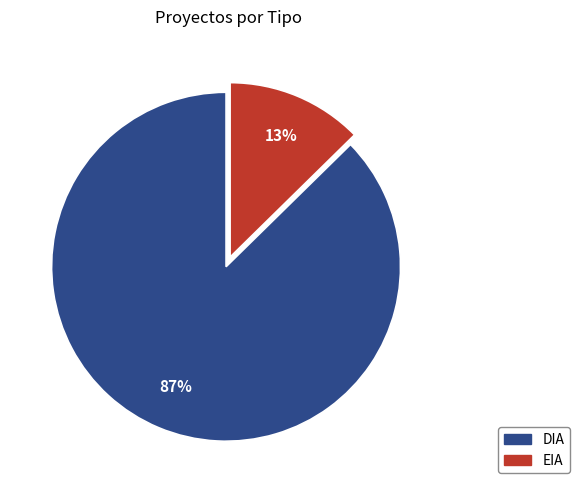

Is the sum of EIA and DIA greater than half?

Yes